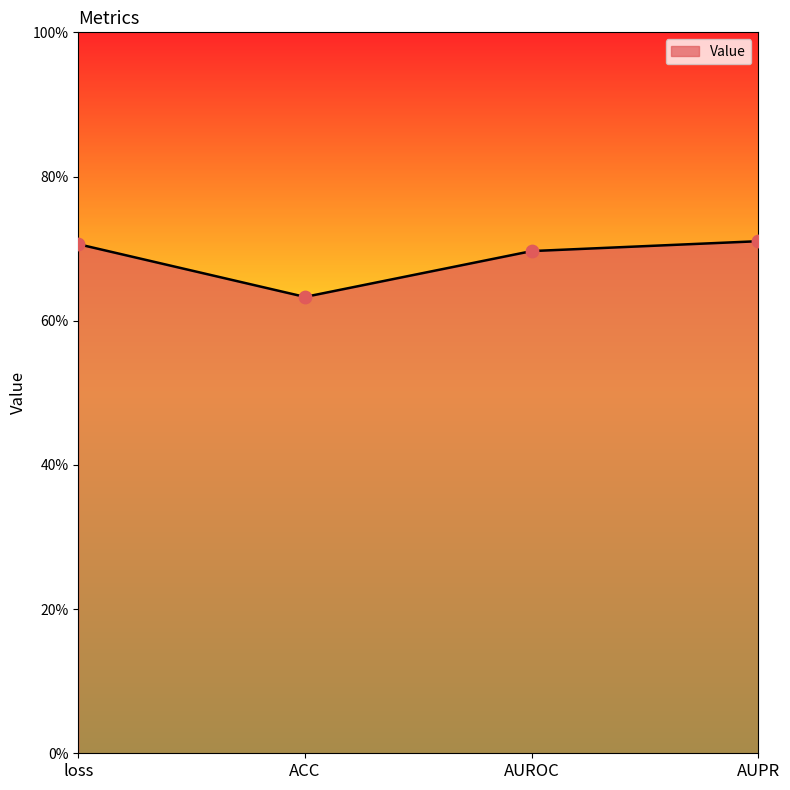

Between AUROC and loss, which is larger?

loss